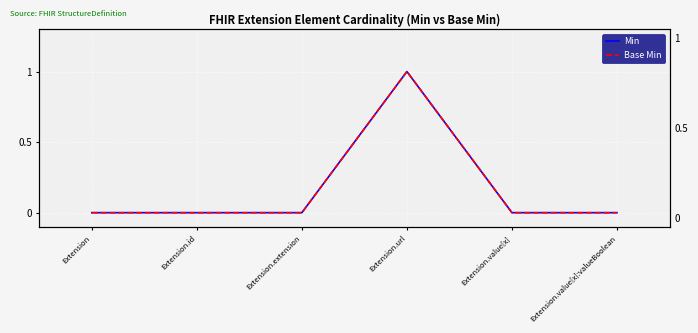

How many Min values are between 0 and 1?

6